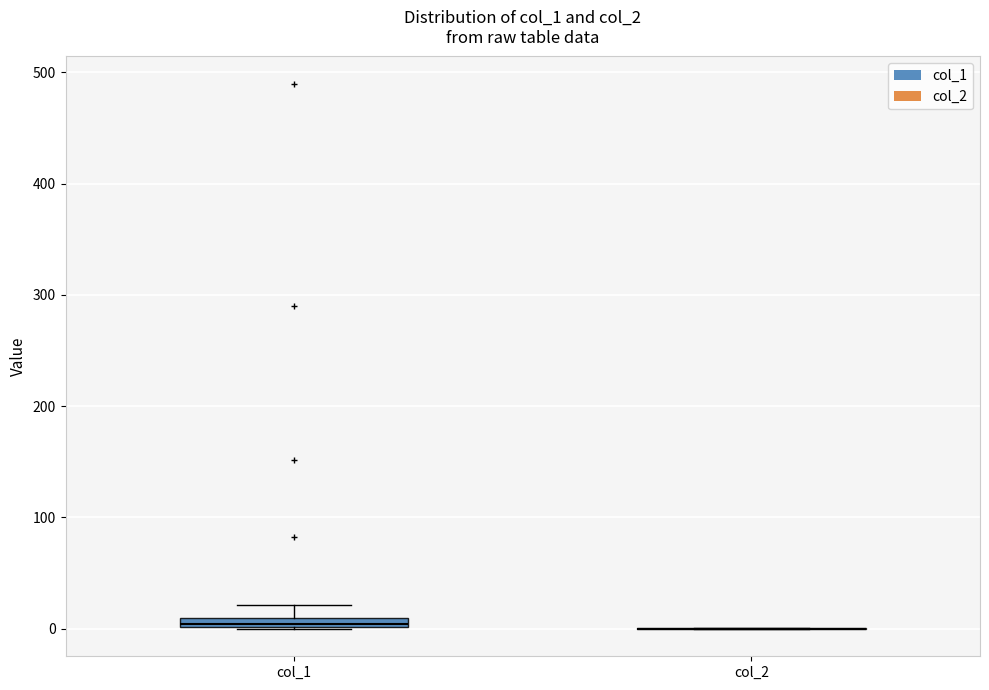

Where is the upper edge of the box for col_1 on the y-axis? The values are not printed on the chart, so give them approximately, as read against the axis.

10